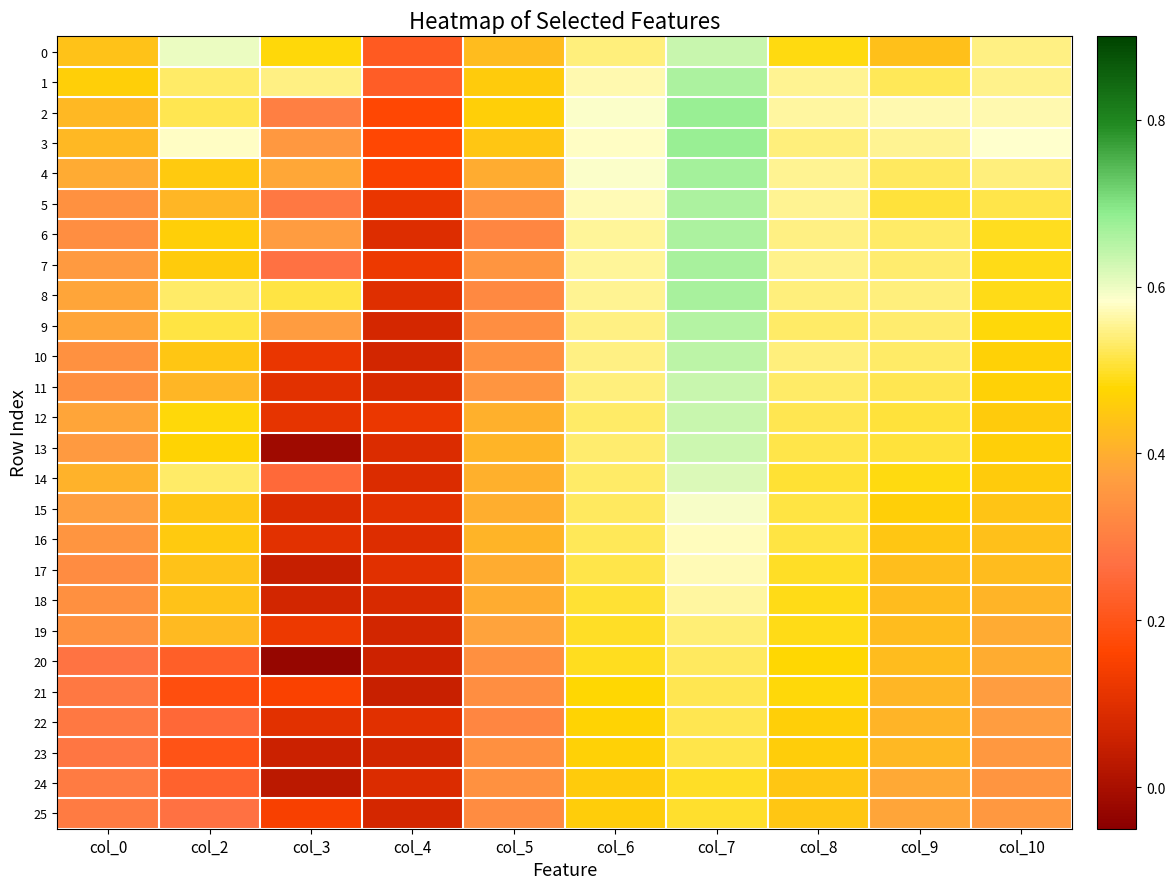

Which series has the largest total across all categories?

1